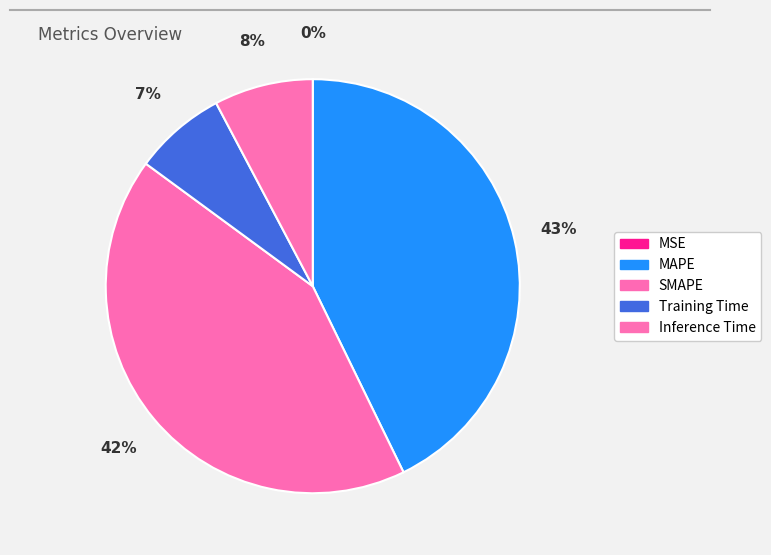

Does MSE account for over 50% of the chart?

No